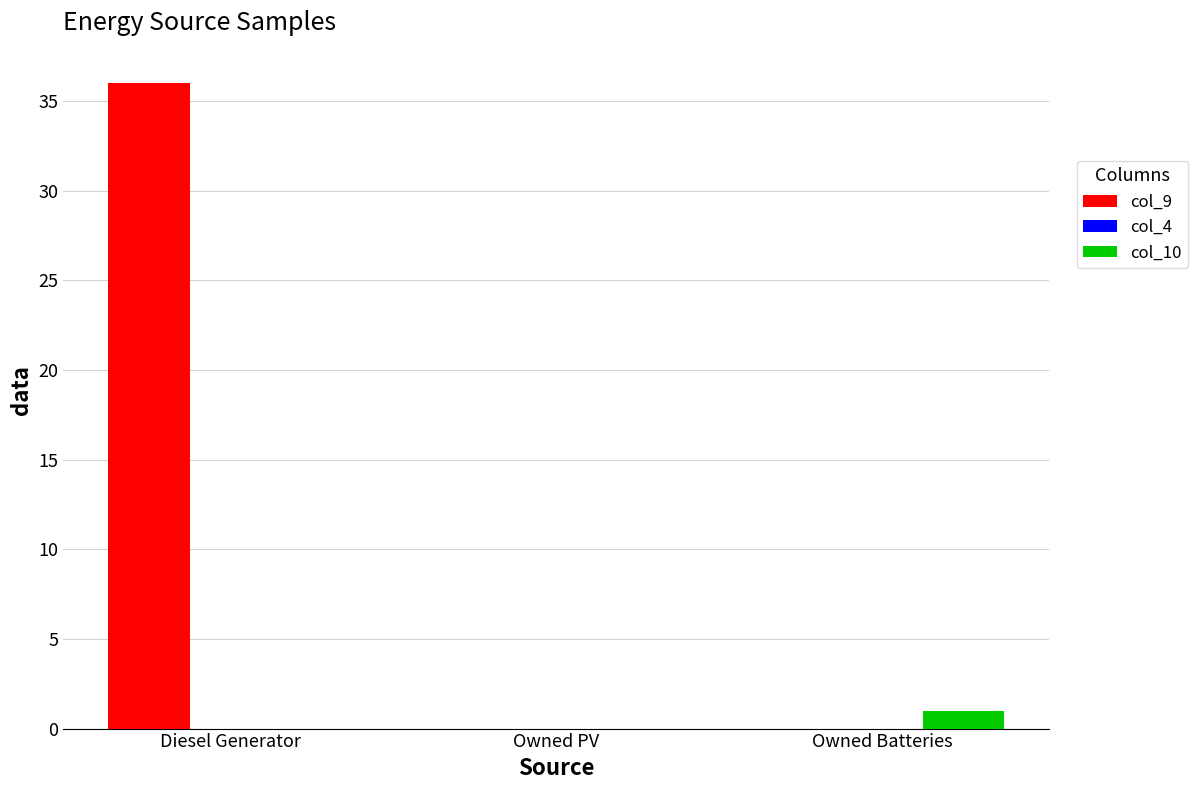

The col_10 series shows 1 at Owned Batteries. True or false?

True